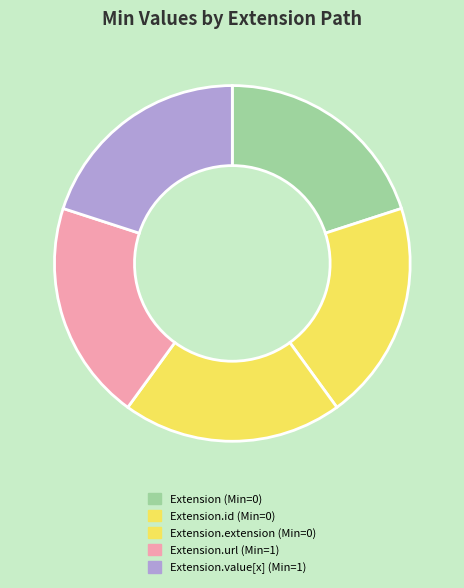

How many segments does this pie chart have?

5